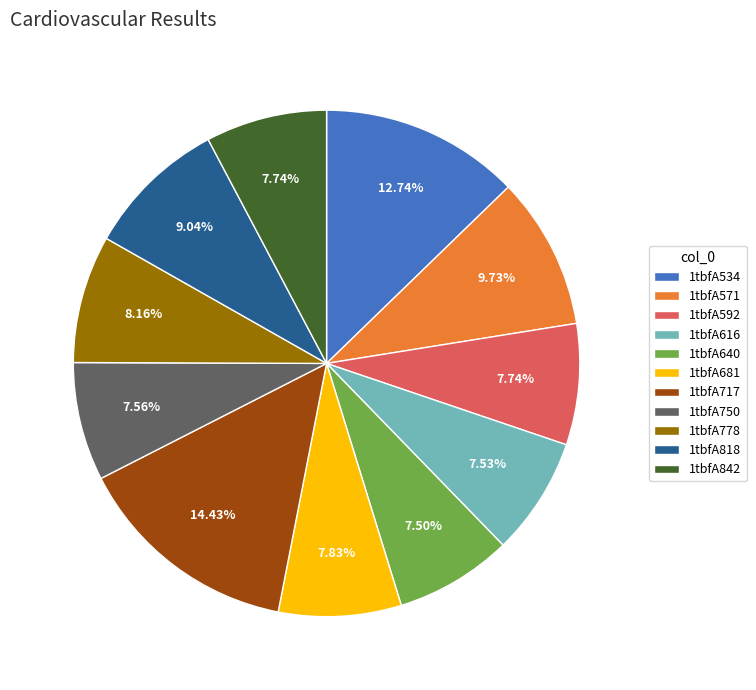

Count the number of slices in the pie.

11